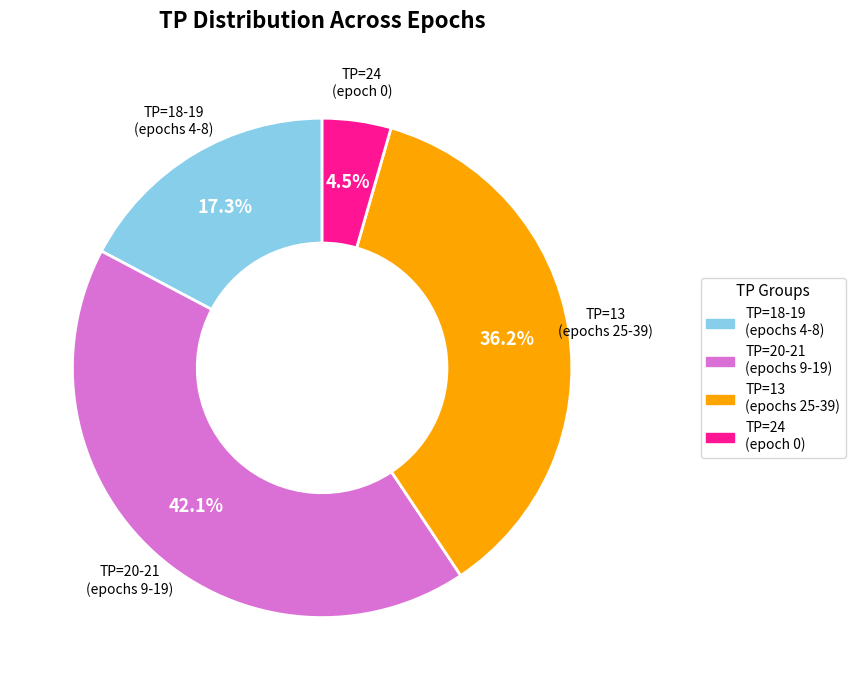

Is there a majority slice in this chart?

No